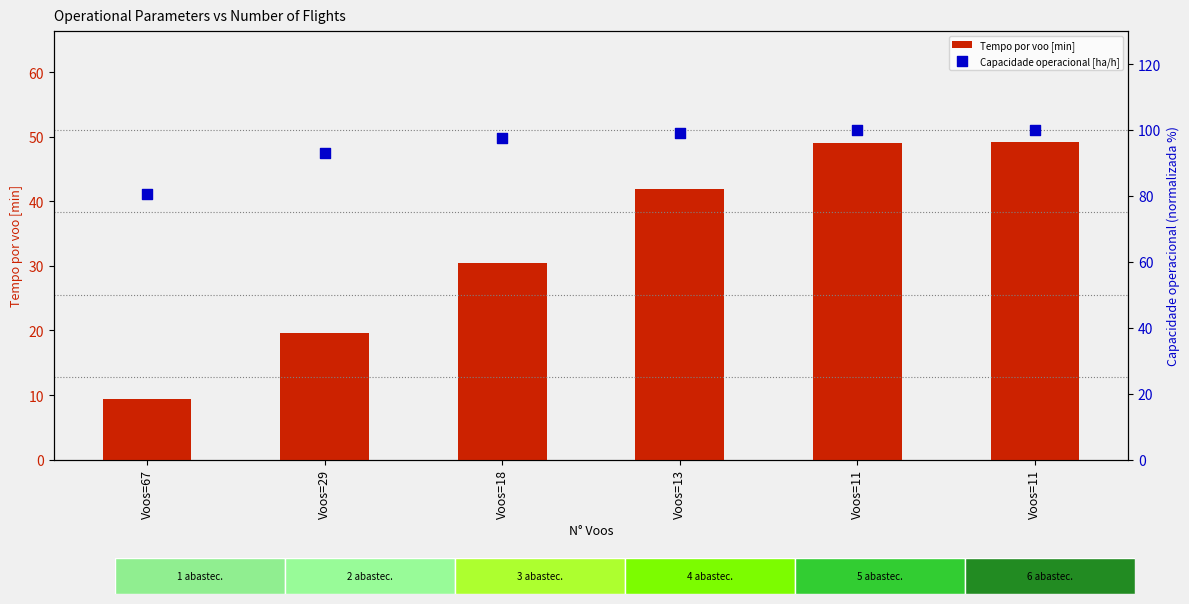

At which category is the sum across all series the highest?

Voos=11